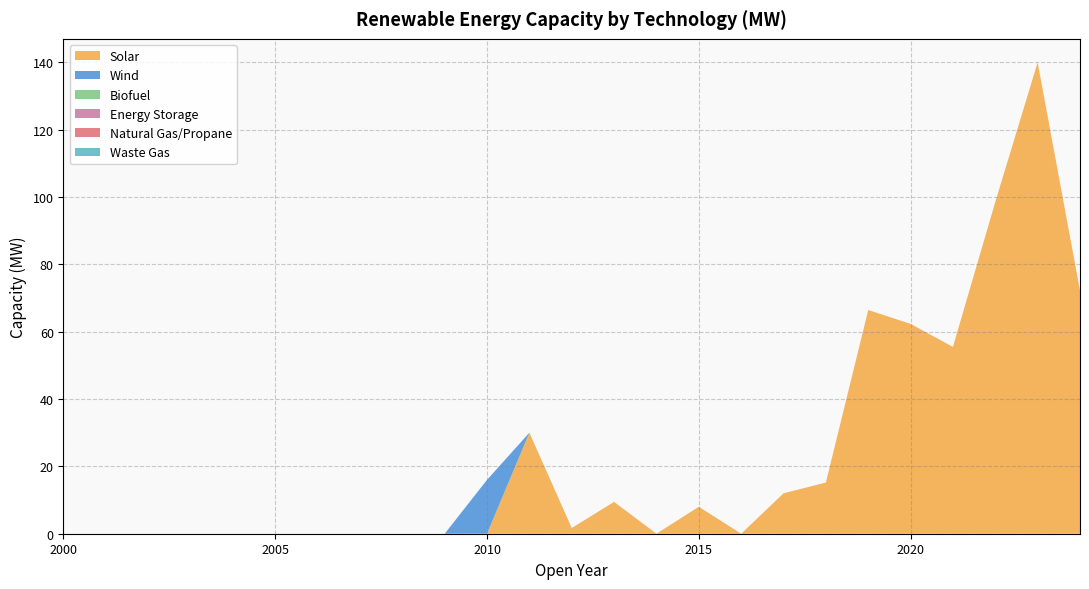

Reading left to right, list all the values displayed in this chart.

Solar: 2000=0.0	2001=0.0	2002=0.0	2003=0.0	2004=0.0	2005=0.0	2006=0.0	2007=0.0	2008=0.0	2009=0.0	2010=0.0	2011=30.0	2012=1.7	2013=9.5	2014=0.0	2015=8.0	2016=0.0	2017=12.0	2018=15.2	2019=66.4	2020=62.3	2021=55.5	2022=98.5	2023=139.9	2024=72.2
Wind: 2000=0.0	2001=0.0	2002=0.0	2003=0.0	2004=0.0	2005=0.0	2006=0.0	2007=0.0	2008=0.0	2009=0.0	2010=16.0	2011=0.0	2012=0.0	2013=0.0	2014=0.0	2015=0.0	2016=0.0	2017=0.0	2018=0.0	2019=0.0	2020=0.0	2021=0.0	2022=0.0	2023=0.0	2024=0.0
Biofuel: 2000=0.0	2001=0.0	2002=0.0	2003=0.0	2004=0.0	2005=0.0	2006=0.0	2007=0.0	2008=0.0	2009=0.0	2010=0.0	2011=0.0	2012=0.0	2013=0.0	2014=0.0	2015=0.0	2016=0.0	2017=0.0	2018=0.0	2019=0.0	2020=0.0	2021=0.0	2022=0.0	2023=0.0	2024=0.0
Energy Storage: 2000=0.0	2001=0.0	2002=0.0	2003=0.0	2004=0.0	2005=0.0	2006=0.0	2007=0.0	2008=0.0	2009=0.0	2010=0.0	2011=0.0	2012=0.0	2013=0.0	2014=0.0	2015=0.0	2016=0.0	2017=0.0	2018=0.0	2019=0.0	2020=0.0	2021=0.0	2022=0.0	2023=0.0	2024=0.0
Natural Gas/Propane: 2000=0.0	2001=0.0	2002=0.0	2003=0.0	2004=0.0	2005=0.0	2006=0.0	2007=0.0	2008=0.0	2009=0.0	2010=0.0	2011=0.0	2012=0.0	2013=0.0	2014=0.0	2015=0.0	2016=0.0	2017=0.0	2018=0.0	2019=0.0	2020=0.0	2021=0.0	2022=0.0	2023=0.0	2024=0.0
Waste Gas: 2000=0.0	2001=0.0	2002=0.0	2003=0.0	2004=0.0	2005=0.0	2006=0.0	2007=0.0	2008=0.0	2009=0.0	2010=0.0	2011=0.0	2012=0.0	2013=0.0	2014=0.0	2015=0.0	2016=0.0	2017=0.0	2018=0.0	2019=0.0	2020=0.0	2021=0.0	2022=0.0	2023=0.0	2024=0.0